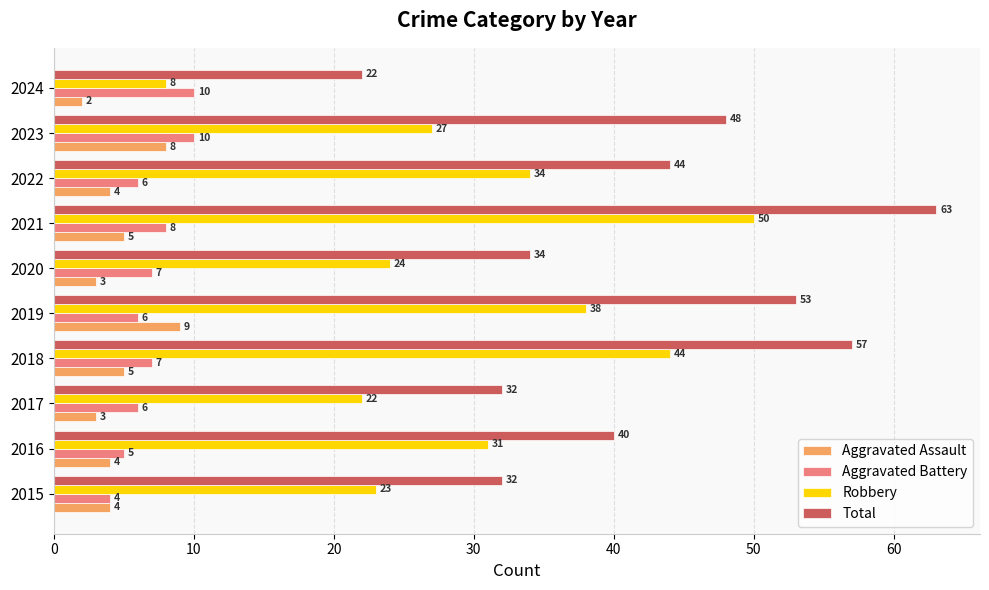

At which category is the sum across all series the highest?

2021